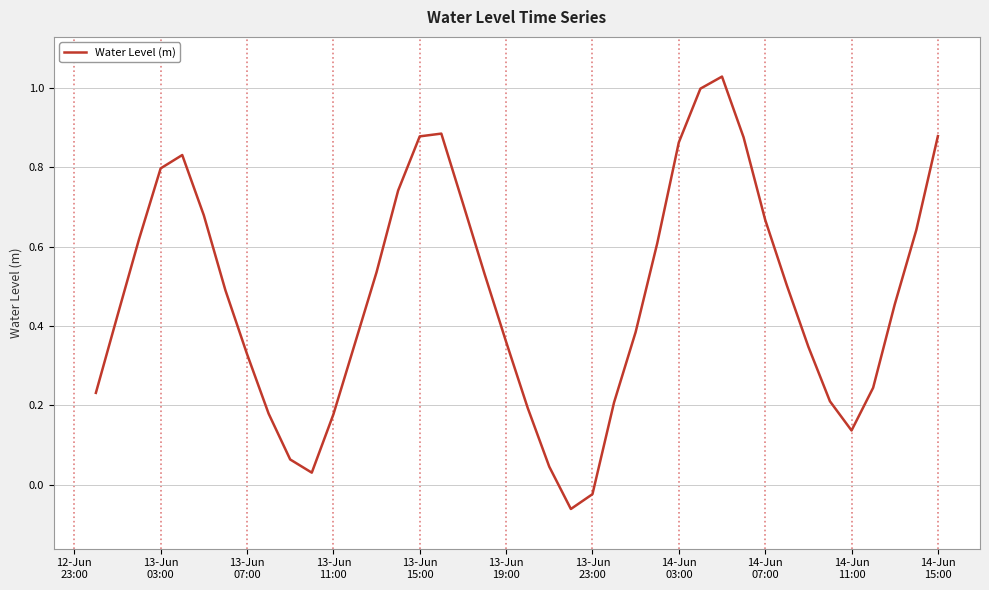

What is the difference between the maximum and minimum values?

1.1